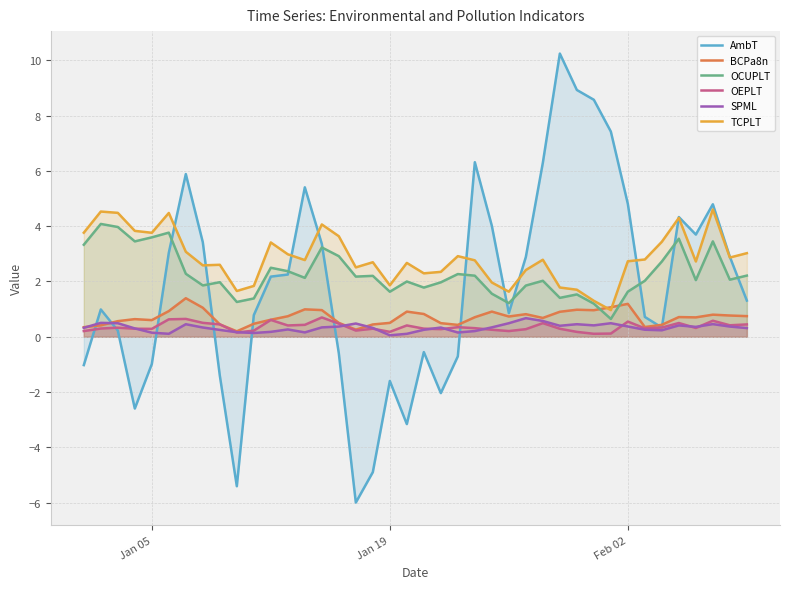

Does the chart display data point markers on the line(s)?

No